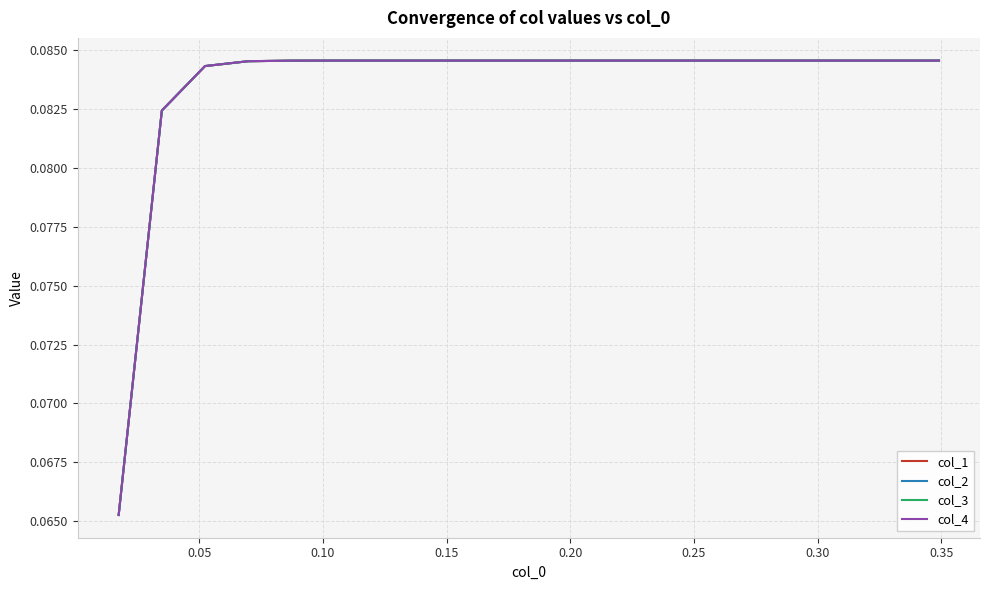

Does the chart display data point markers on the line(s)?

No